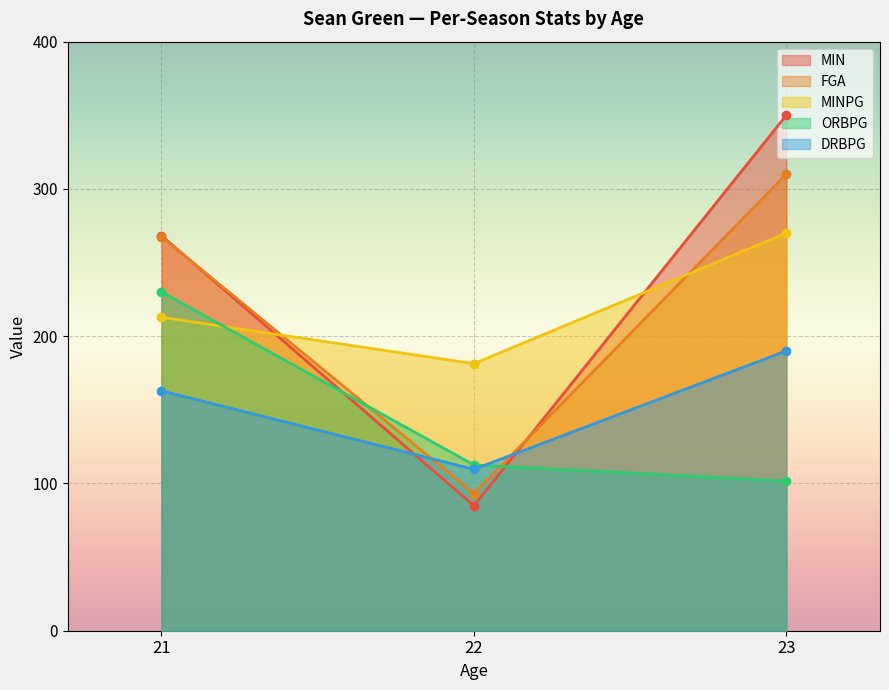

Which category has the highest value across all series?

23